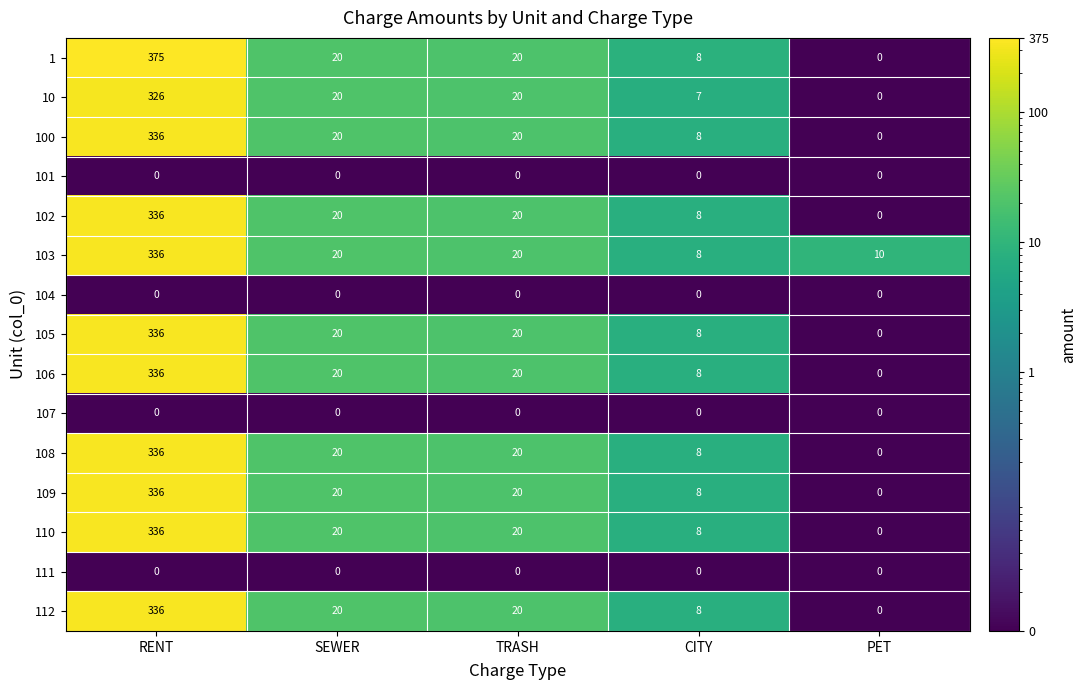

What is the spread (max minus min) of values at PET?

10